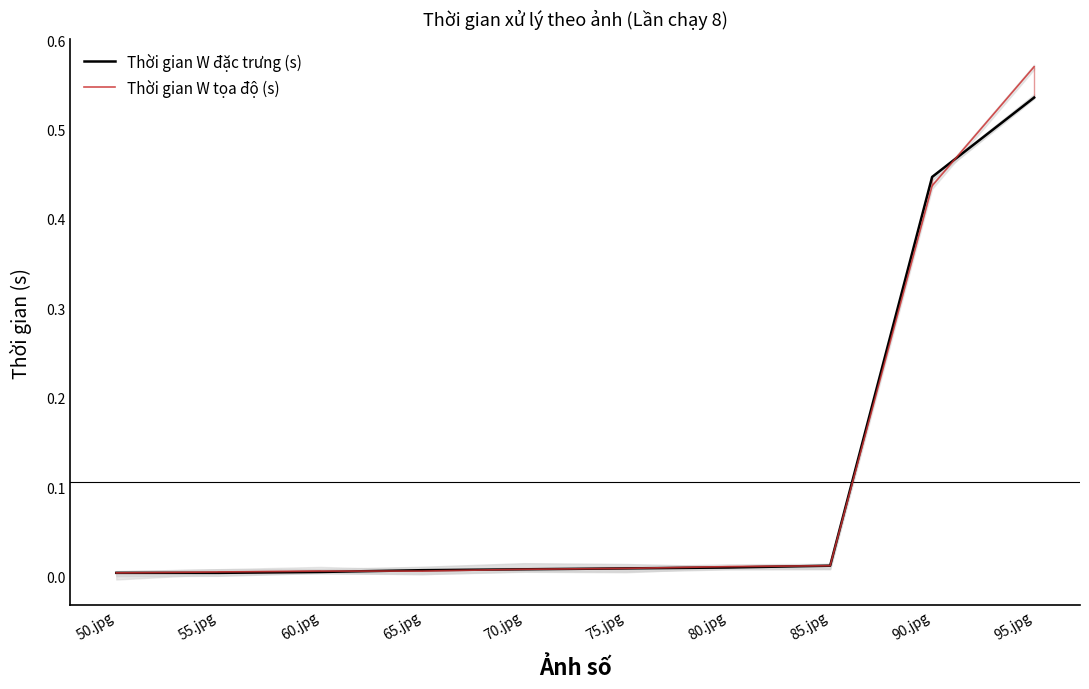

At how many categories does at least one series exceed 0?

10